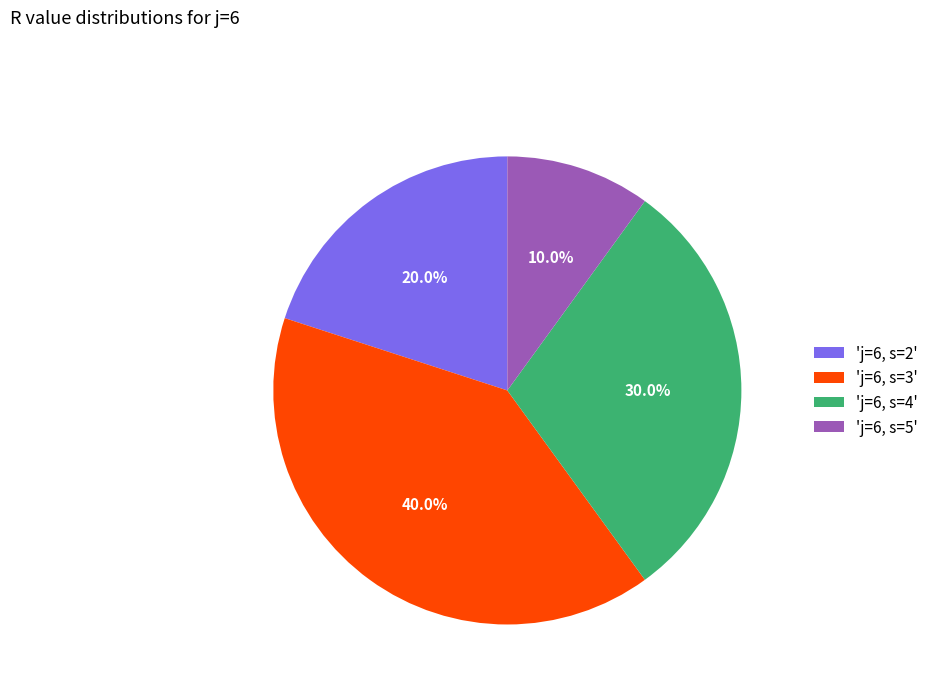

What is the ratio of the value at 'j=6, s=3' to the value at 'j=6, s=4'?

1.3